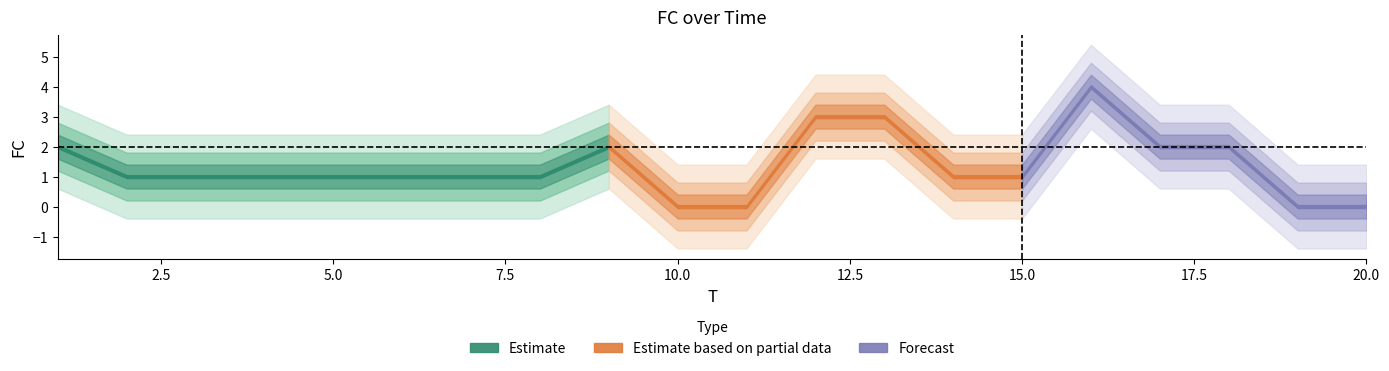

What is the greatest value displayed?

4